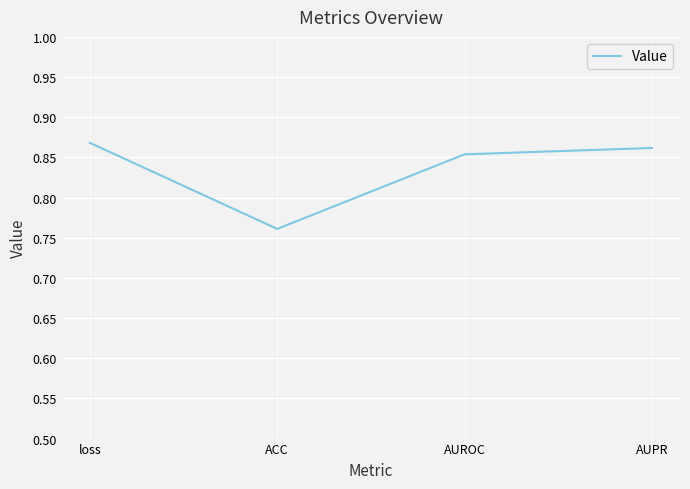

Is it true that the value at AUPR is 0.5?

False